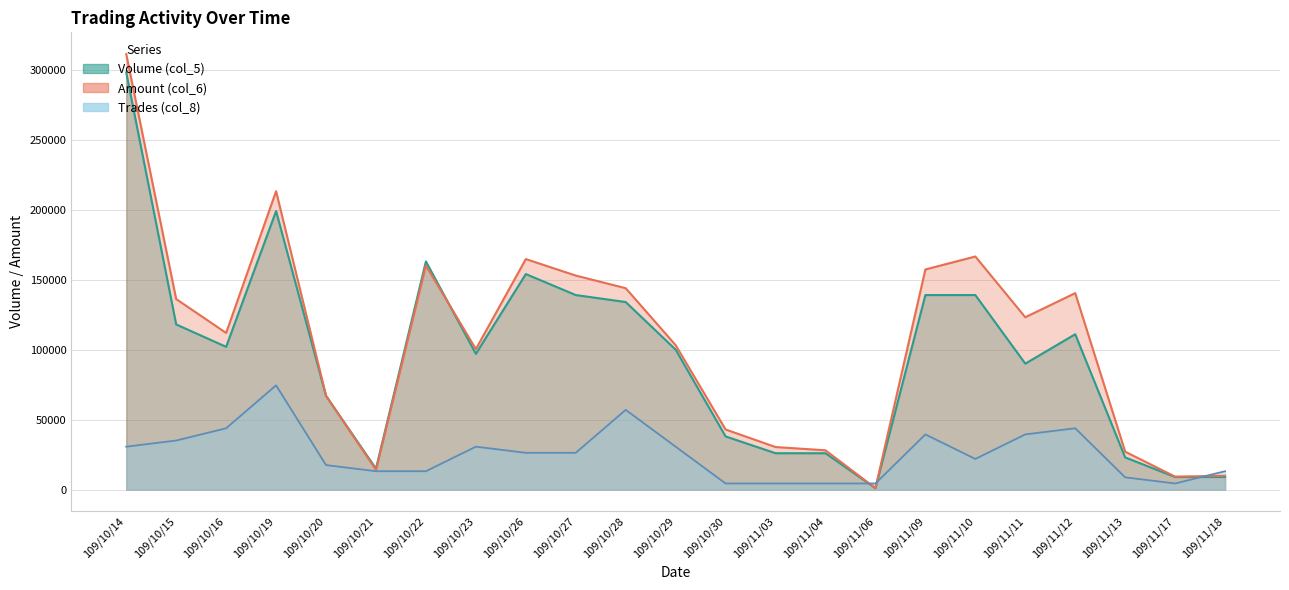

What is the sum of all Volume (col_5) values?

2197000.0